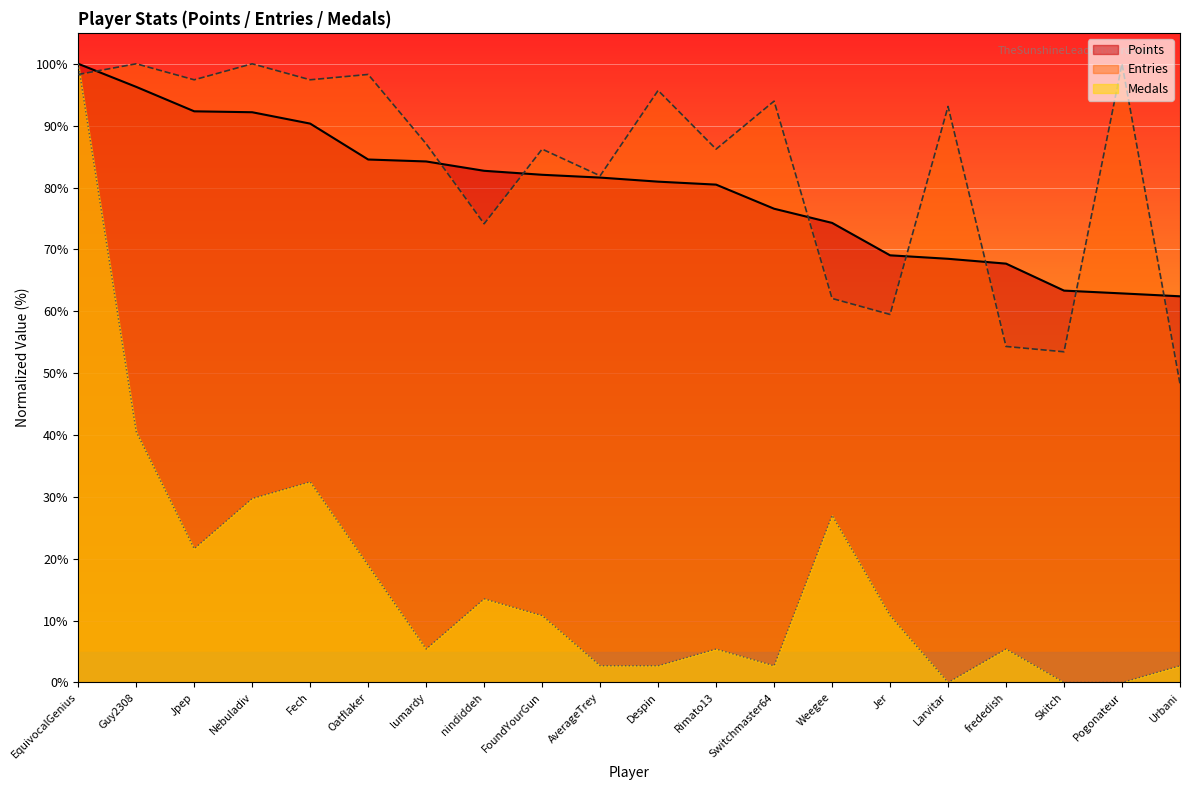

Reading left to right, what are all the values shown in this chart?

Points: EquivocalGenius=100.0	Guy2308=96.3	Jpep=92.3	Nebuladiv=92.2	Fech=90.3	Oatflaker=84.5	lumardy=84.2	nindiddeh=82.7	FoundYourGun=82.1	AverageTrey=81.6	Despin=80.9	Rimato13=80.5	Switchmaster64=76.6	Weegee=74.3	Jer=69.0	Larvitar=68.5	frededish=67.7	Skitch=63.3	Pogonateur=62.9	Urbani=62.4
Medals: EquivocalGenius=100.0	Guy2308=40.5	Jpep=21.6	Nebuladiv=29.7	Fech=32.4	Oatflaker=18.9	lumardy=5.4	nindiddeh=13.5	FoundYourGun=10.8	AverageTrey=2.7	Despin=2.7	Rimato13=5.4	Switchmaster64=2.7	Weegee=27.0	Jer=10.8	Larvitar=0.0	frededish=5.4	Skitch=0.0	Pogonateur=0.0	Urbani=2.7
Entries: EquivocalGenius=98.3	Guy2308=100.0	Jpep=97.4	Nebuladiv=100.0	Fech=97.4	Oatflaker=98.3	lumardy=87.1	nindiddeh=74.1	FoundYourGun=86.2	AverageTrey=81.9	Despin=95.7	Rimato13=86.2	Switchmaster64=94.0	Weegee=62.1	Jer=59.5	Larvitar=93.1	frededish=54.3	Skitch=53.4	Pogonateur=100.0	Urbani=48.3